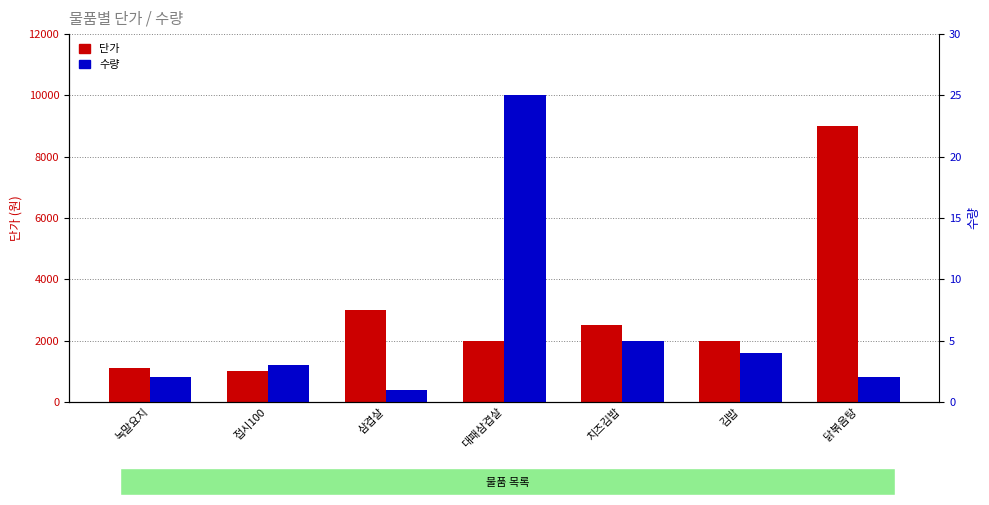

Reading left to right, list all the values displayed in this chart.

단가: 1100	1000	3000	2000	2500	2000	9000
수량: 2	3	1	25	5	4	2